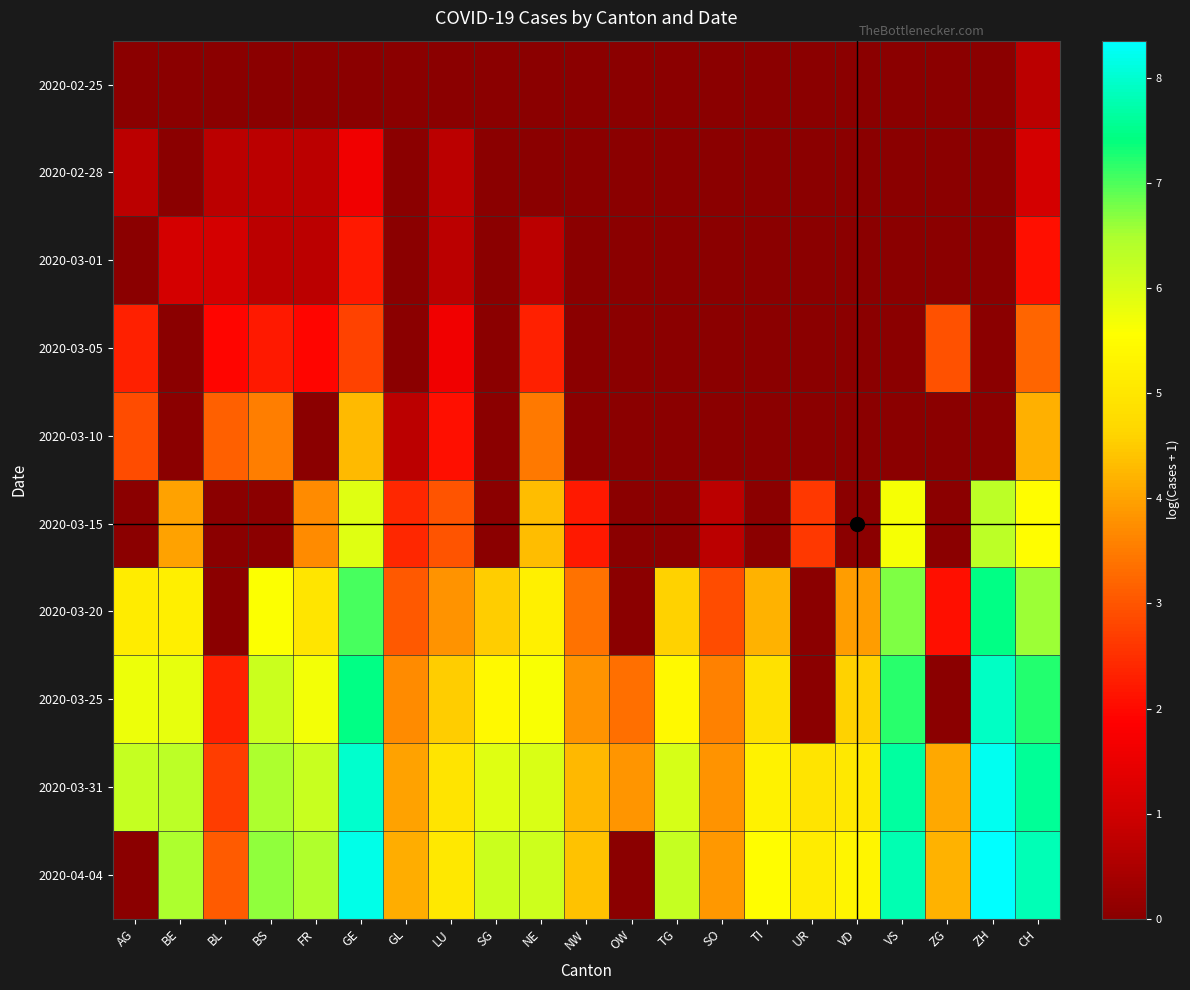

At how many categories does at least one series exceed 1?

21